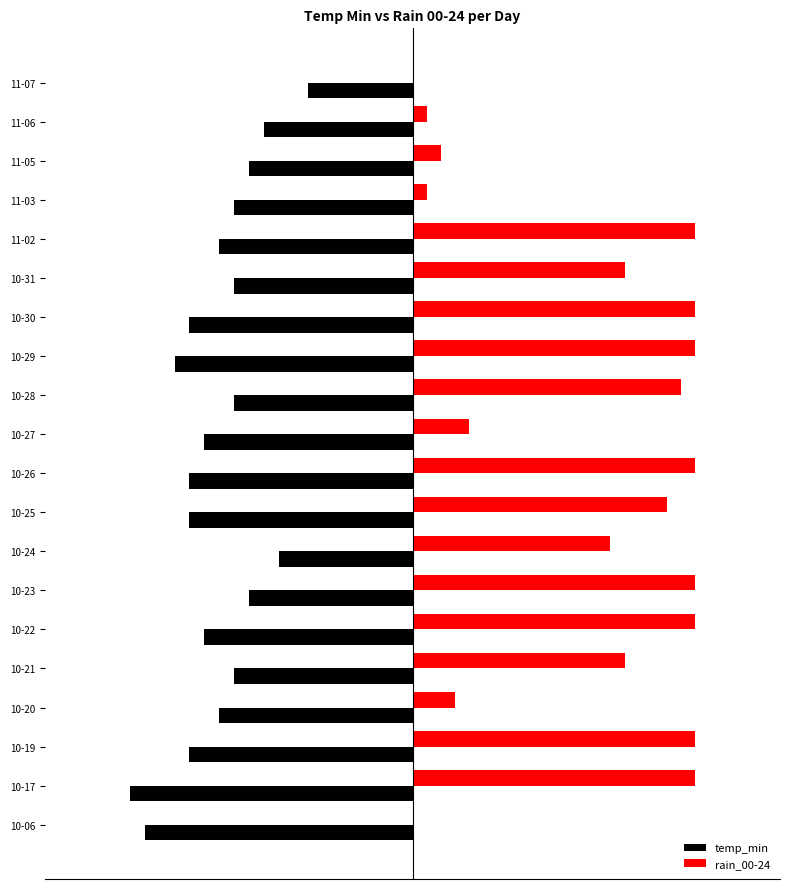

What are all the series names shown in the legend?

temp_min, rain_00-24